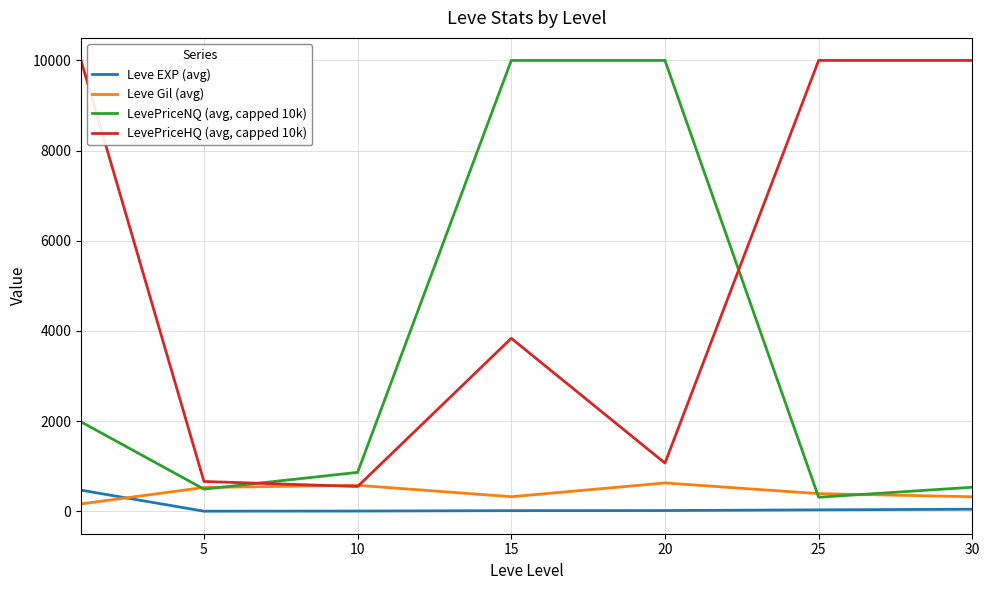

True or false: LevePriceHQ (avg, capped 10k) and Leve EXP (avg) cross at least once.

False